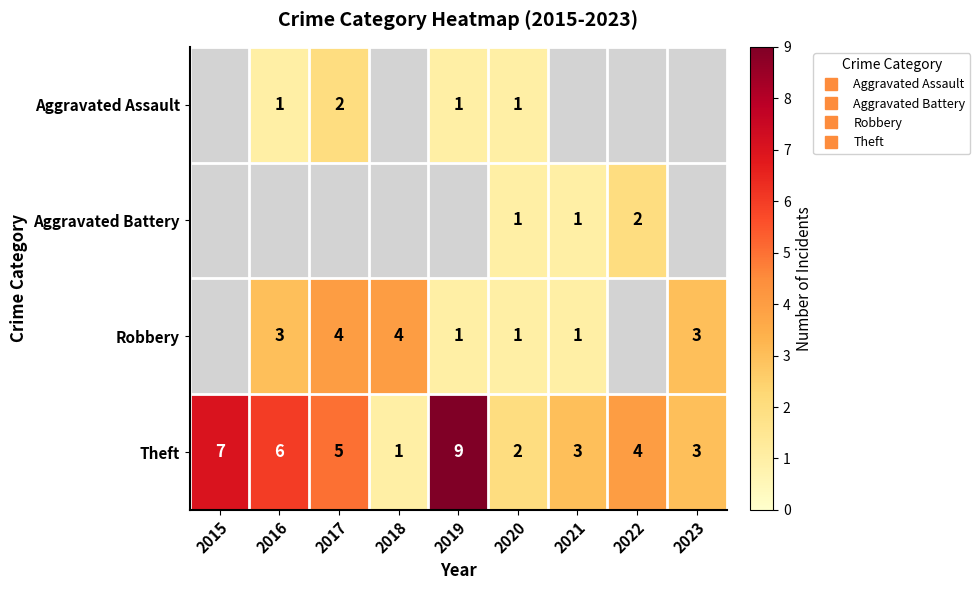

Which has a higher value, 2016 or 2022?

2022